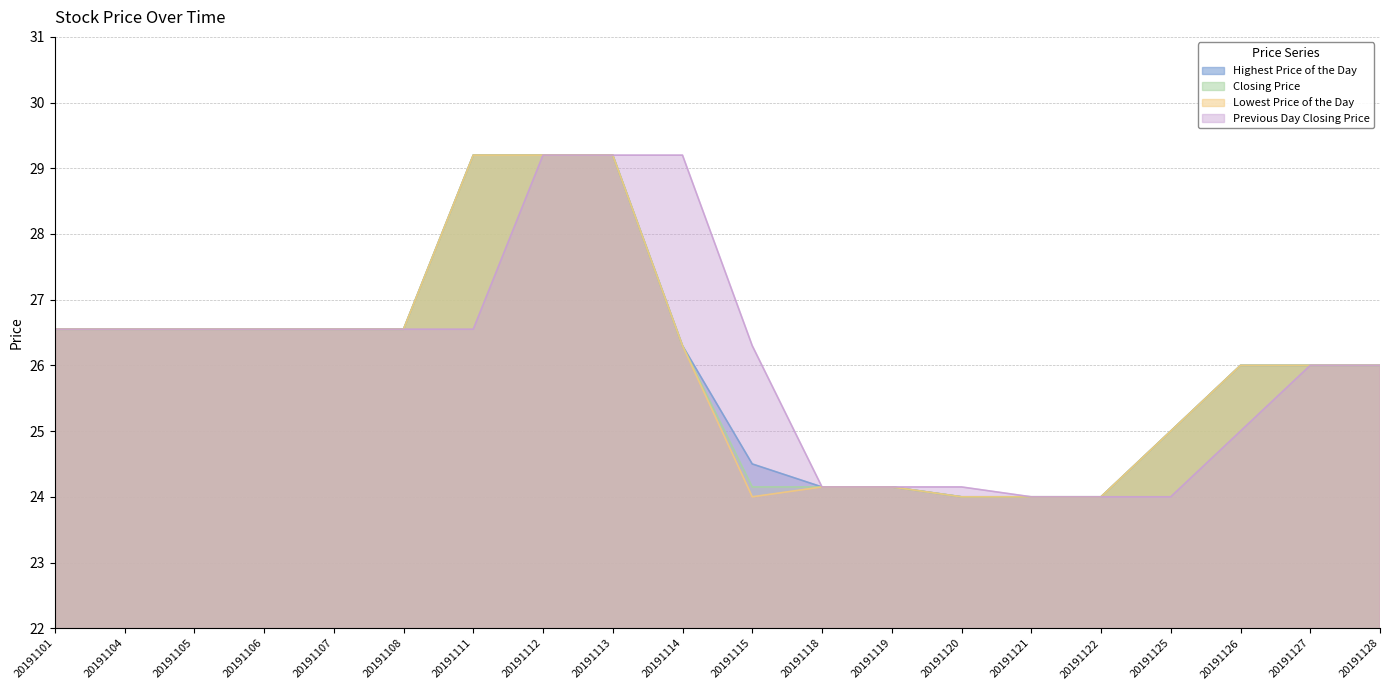

Is the value of Highest Price of the Day at 20191118 greater than the value of Closing Price at 20191119?

No